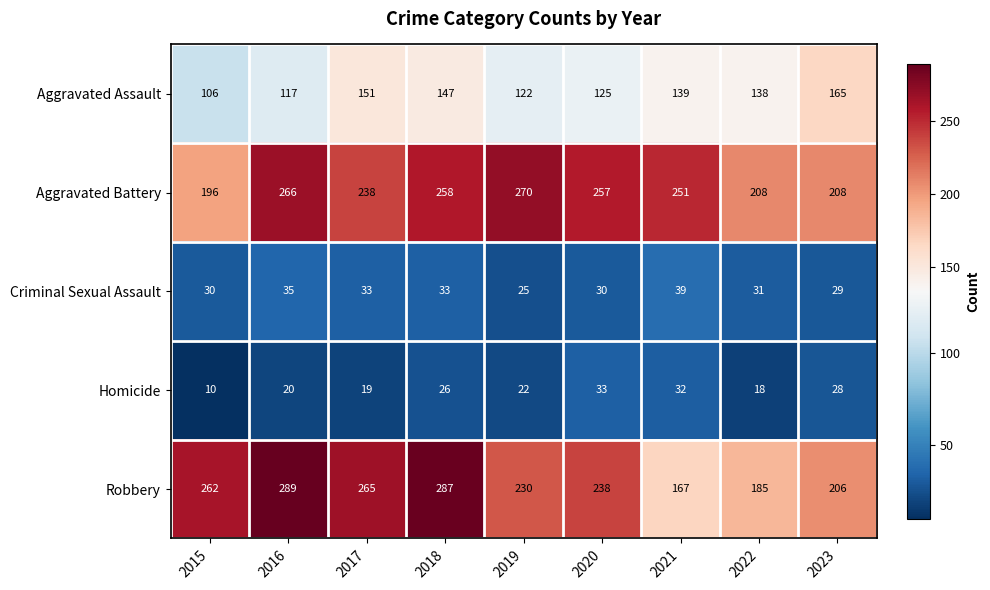

At which label does Robbery reach its minimum?

2021